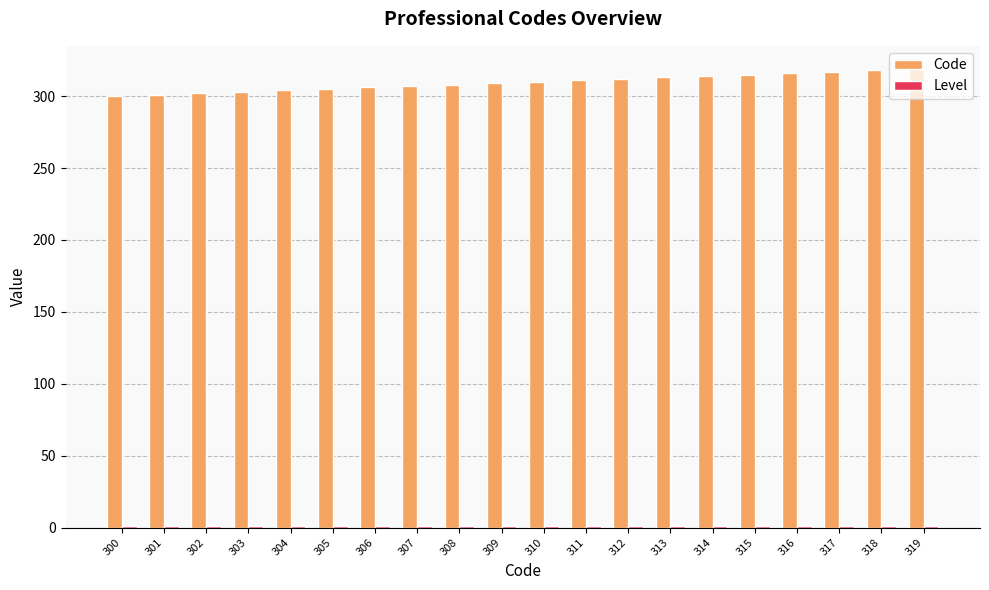

True or false: Code has a value of 161 at 308.

False